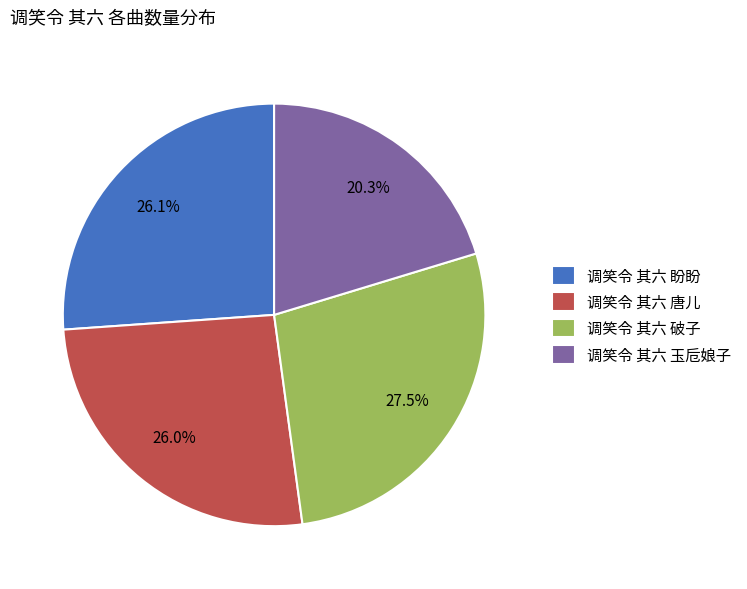

Is there a majority slice in this chart?

No